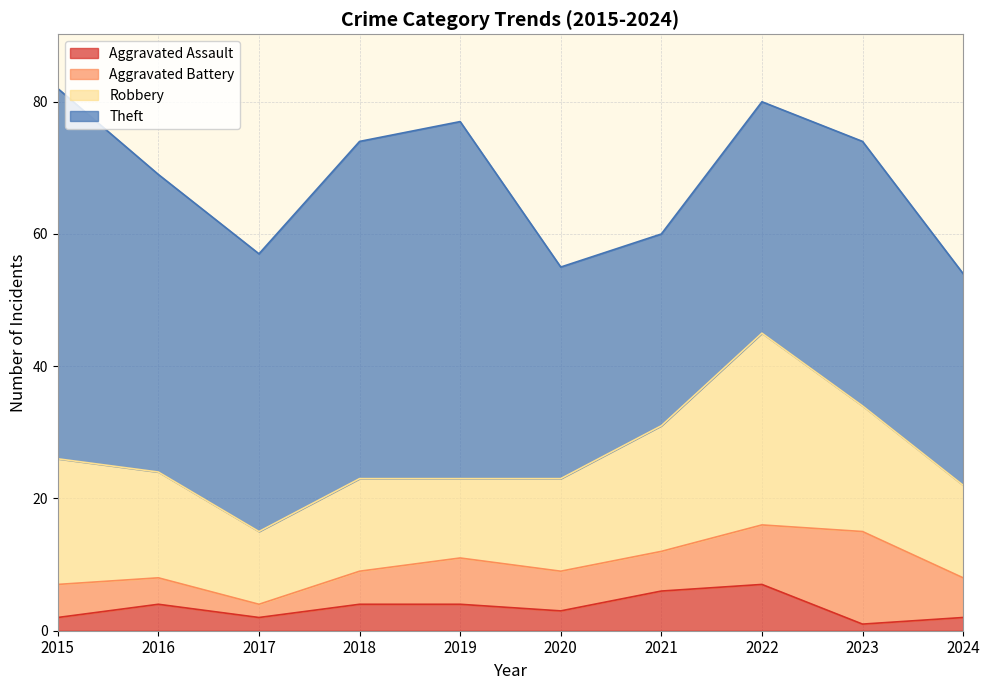

Where does the Theft series first go above 42?

2015